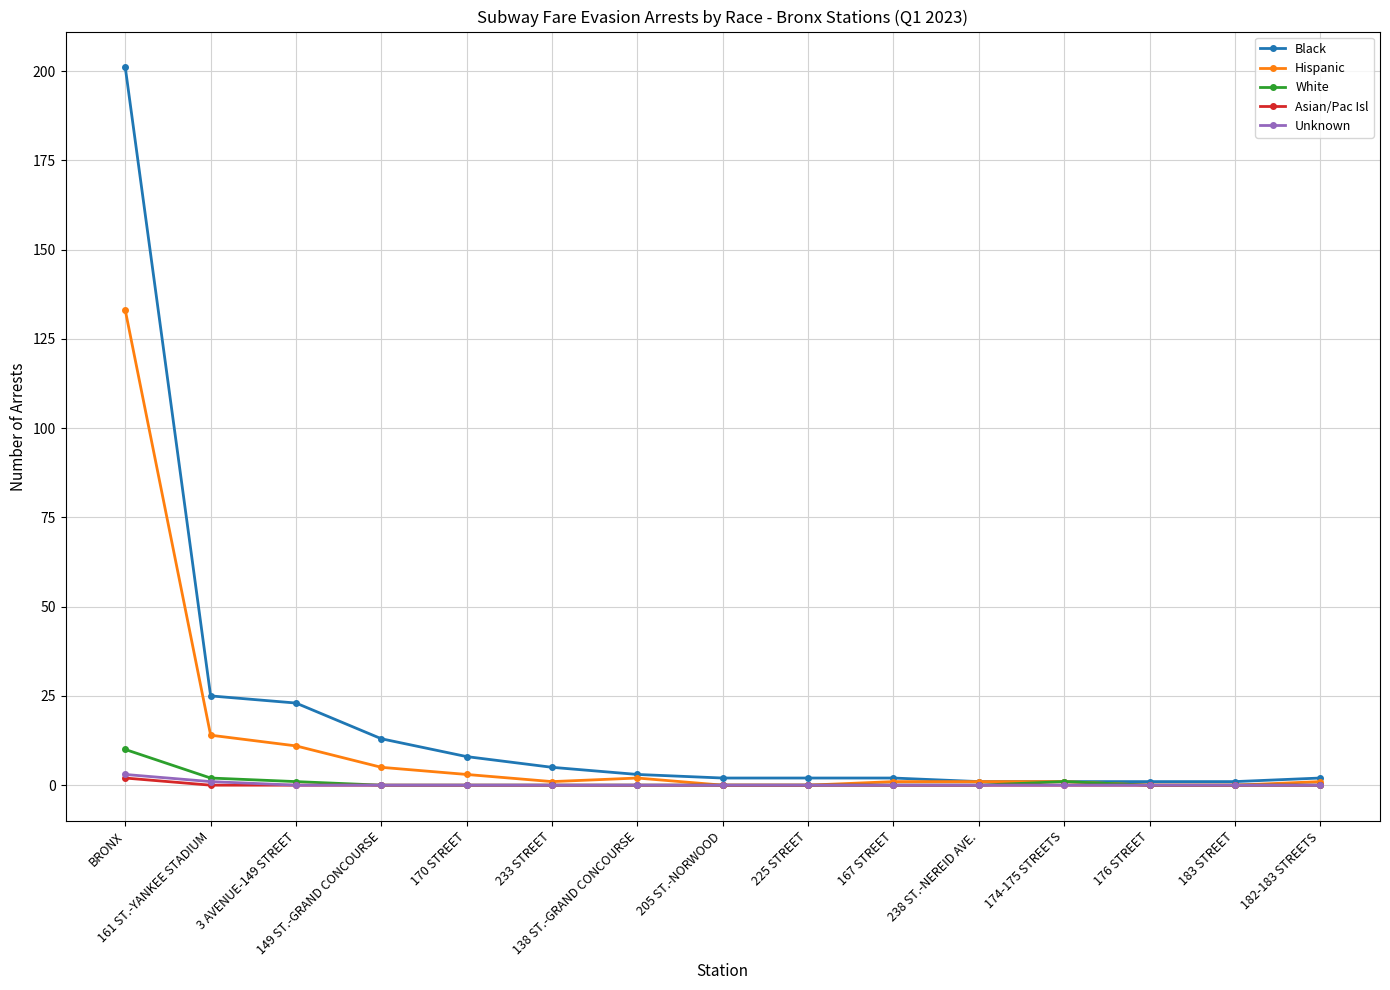

Which series has the largest range (max minus min)?

Black